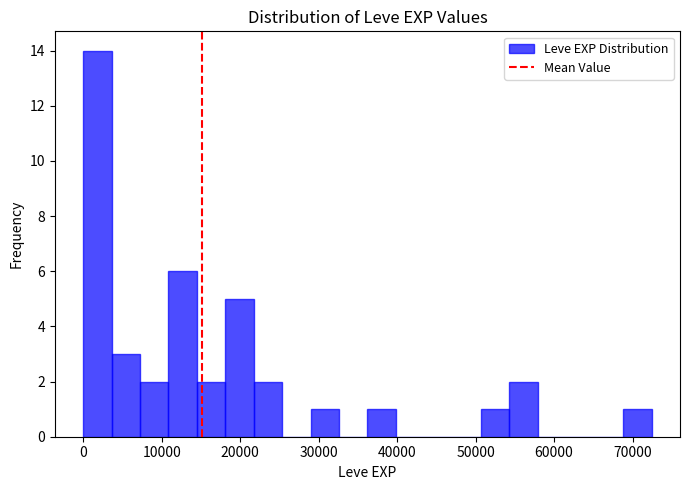

Around what value on the x-axis is the tallest bar? Give the approximate position of its centre, as read against the axis.

2000